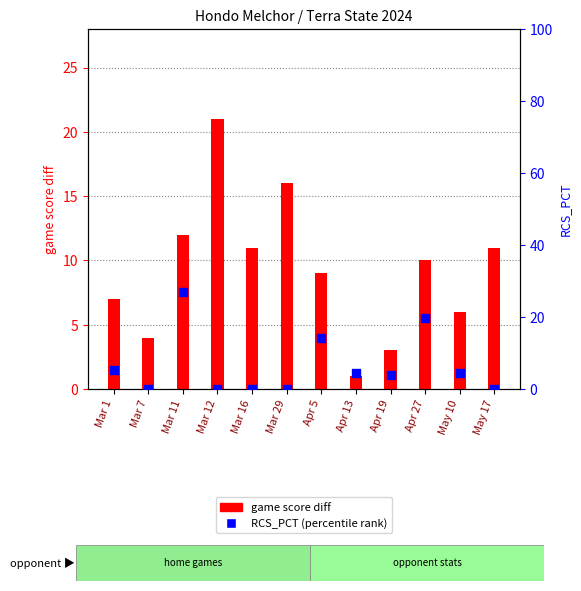

Is the value of game score diff at Mar 1 greater than the value of RCS_PCT (percentile rank) at May 17?

Yes